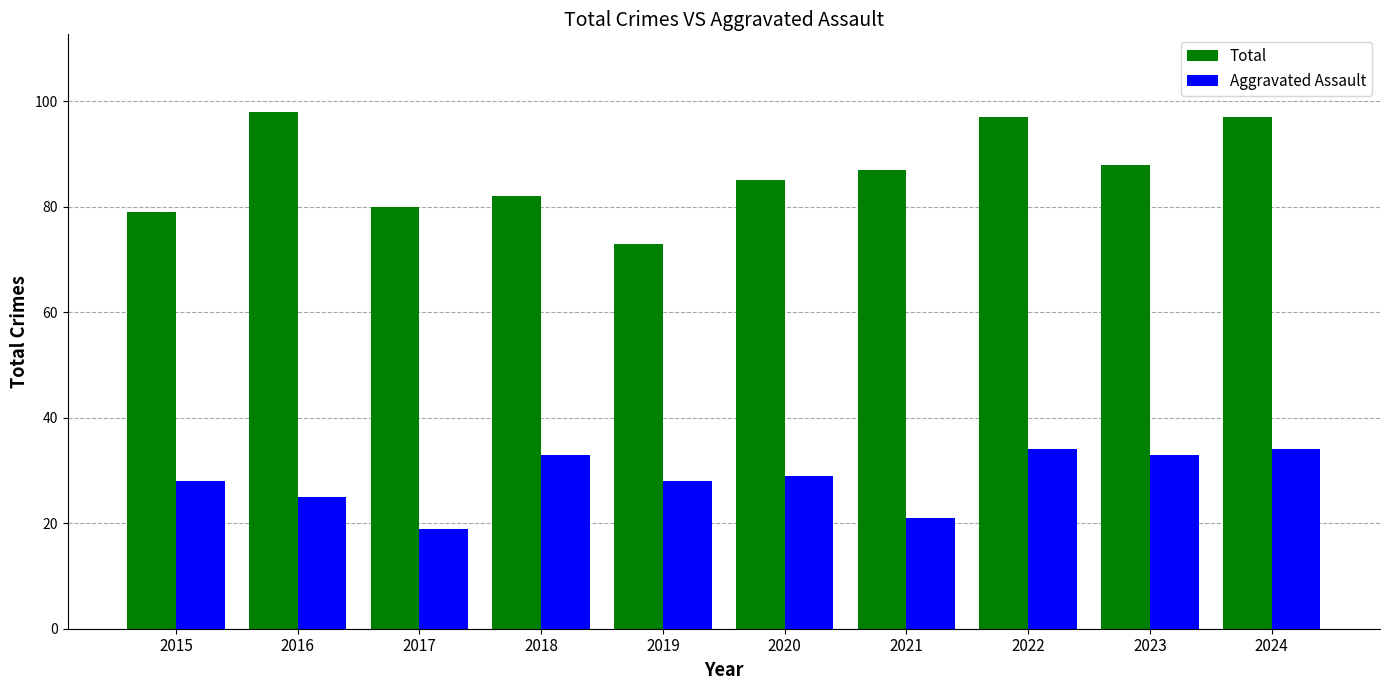

What is the value of the Total bar at the 7th from the left?

87